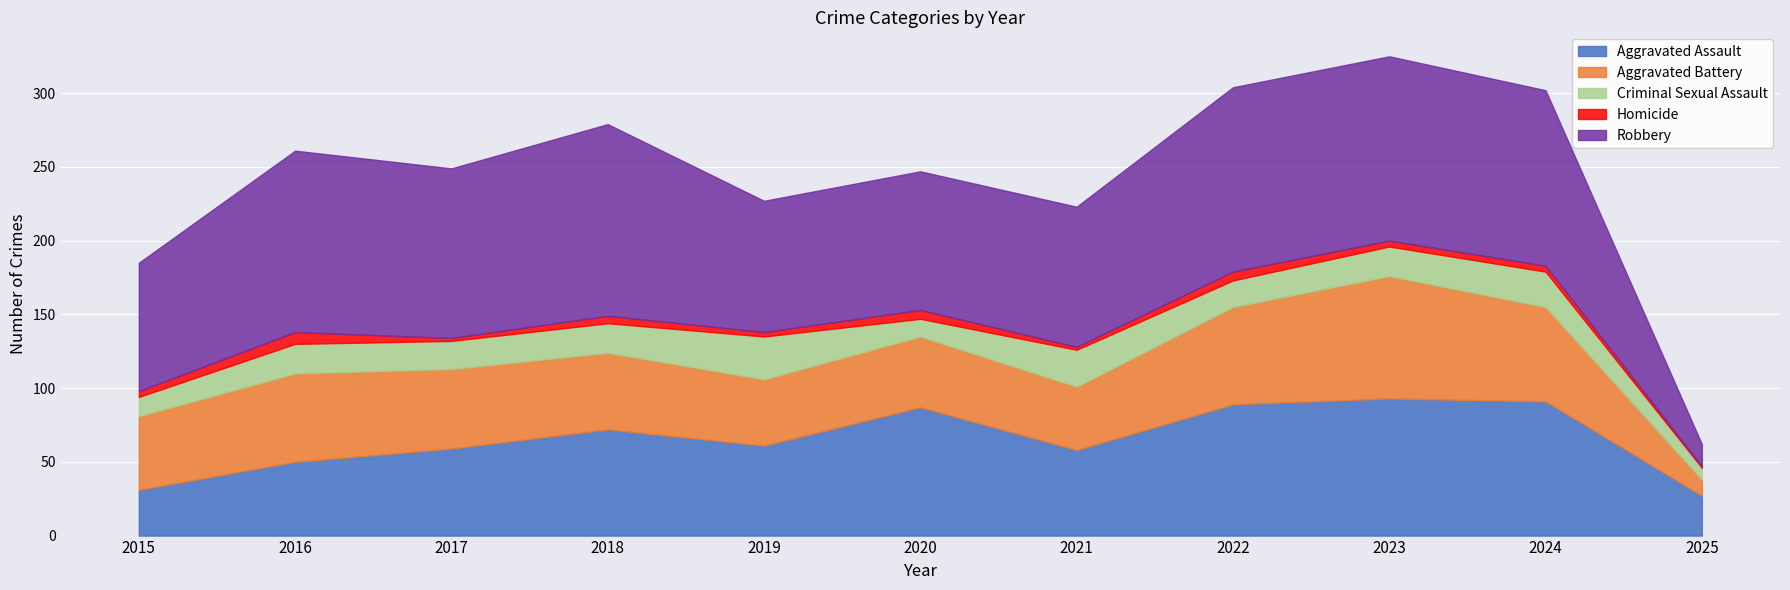

Which label corresponds to the largest value in the chart?

2018